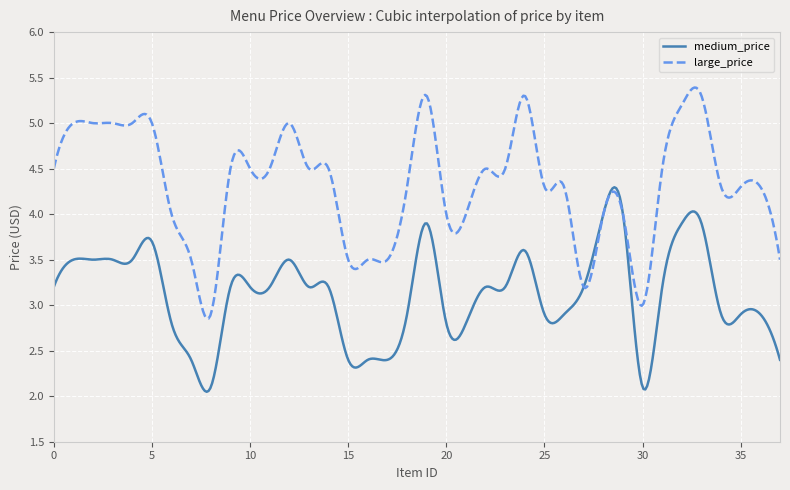

Is this an area chart (filled region under the line)?

No